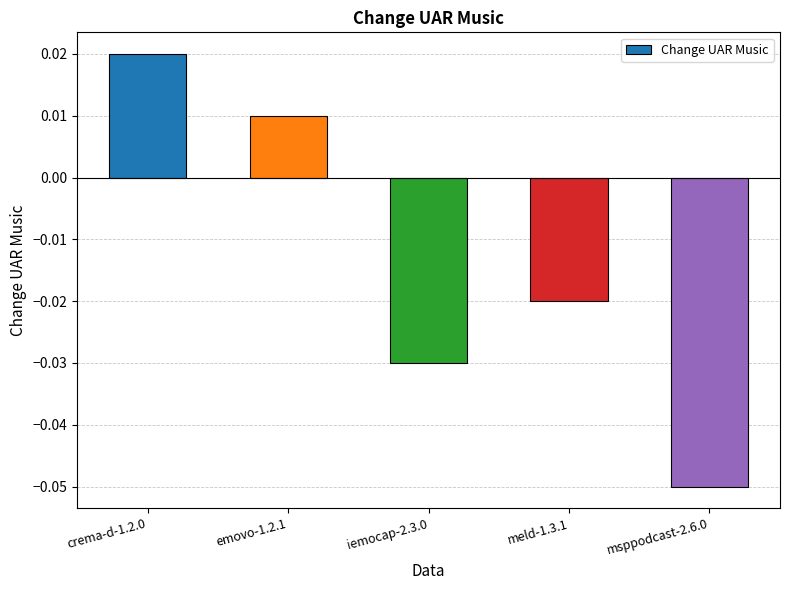

At which label does the data first exceed 0?

crema-d-1.2.0